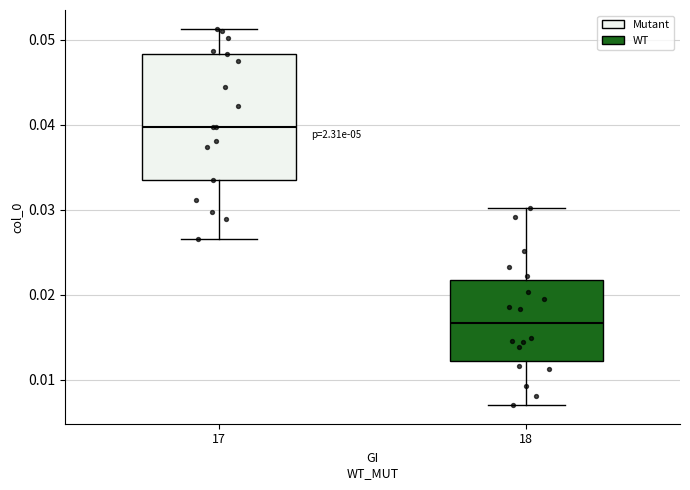

Reading left to right, transcribe this box plot: for each box, give where its median line is, the range the box spans, and where its two whiskers end, as read against the y-axis. The values are not printed on the chart, so give them approximately, as read against the axis.

17: median 0.040, box 0.034 to 0.048, whiskers 0.027 to 0.051
18: median 0.017, box 0.012 to 0.022, whiskers 0.007 to 0.030